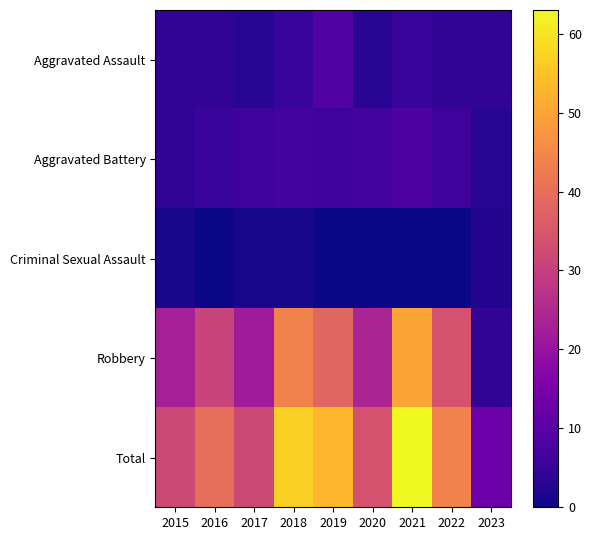

Reading left to right, extract all data points from this chart.

Aggravated Assault: 2015=4	2016=4	2017=3	2018=5	2019=9	2020=3	2021=5	2022=4	2023=4
Aggravated Battery: 2015=4	2016=5	2017=6	2018=7	2019=6	2020=7	2021=8	2022=6	2023=3
Criminal Sexual Assault: 2015=1	2016=0	2017=1	2018=1	2019=0	2020=0	2021=0	2022=0	2023=2
Robbery: 2015=23	2016=31	2017=22	2018=44	2019=38	2020=24	2021=50	2022=34	2023=4
Total: 2015=32	2016=40	2017=32	2018=57	2019=53	2020=34	2021=63	2022=44	2023=13